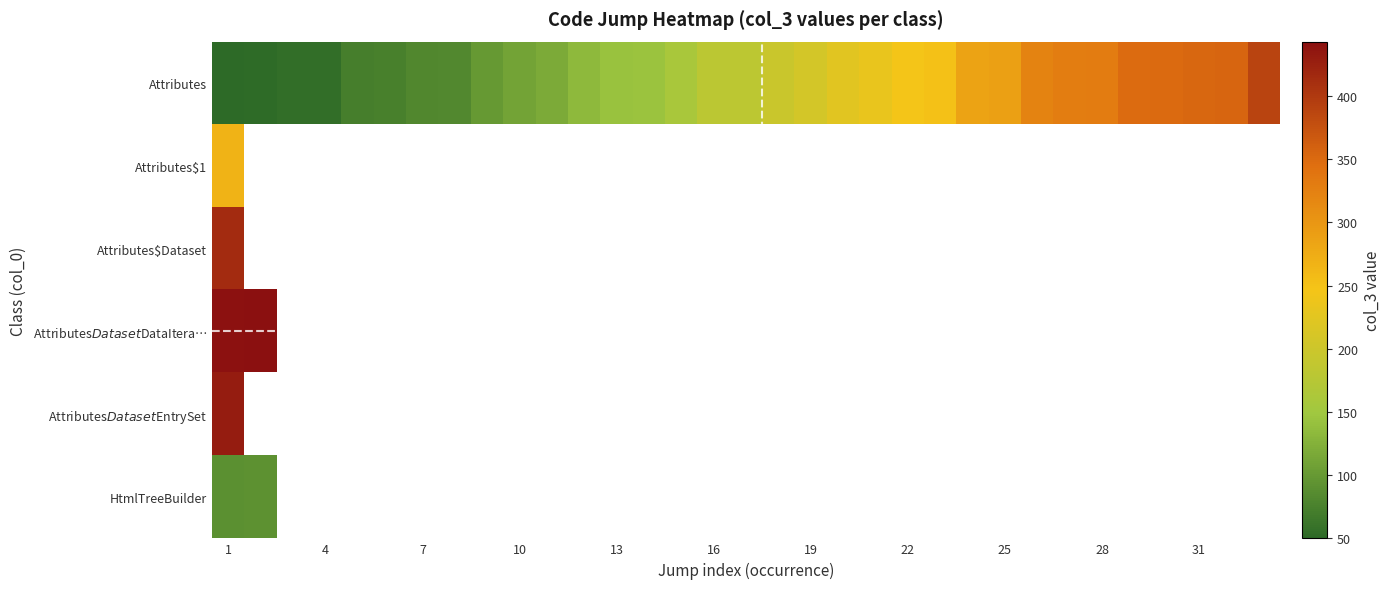

Count the number of categories in the chart.

33